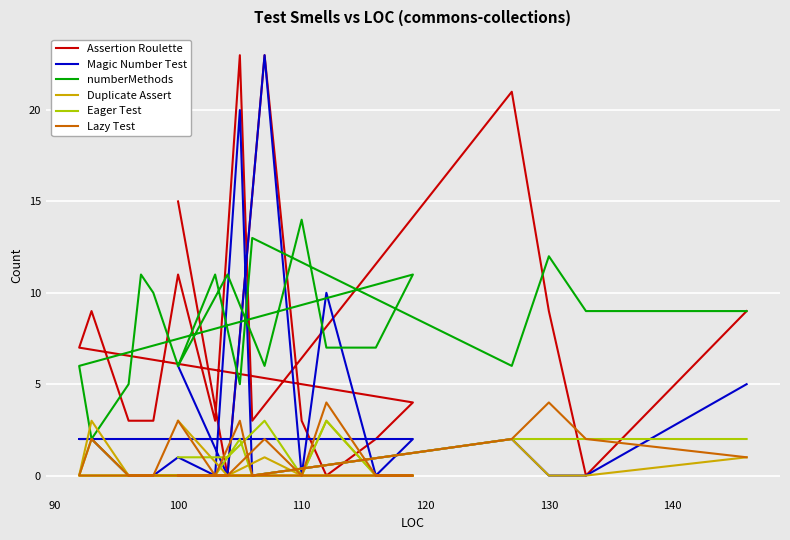

Rank the series by their maximum value, from highest to lowest.

Assertion Roulette, Magic Number Test, numberMethods, Lazy Test, Duplicate Assert, Eager Test